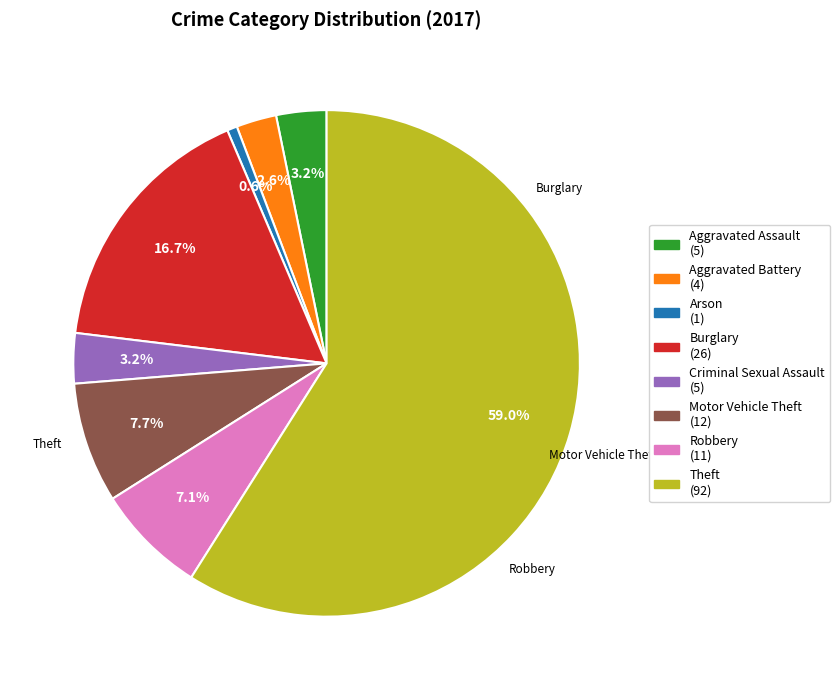

Between Criminal Sexual Assault (5) and Theft (92), which is larger?

Theft (92)